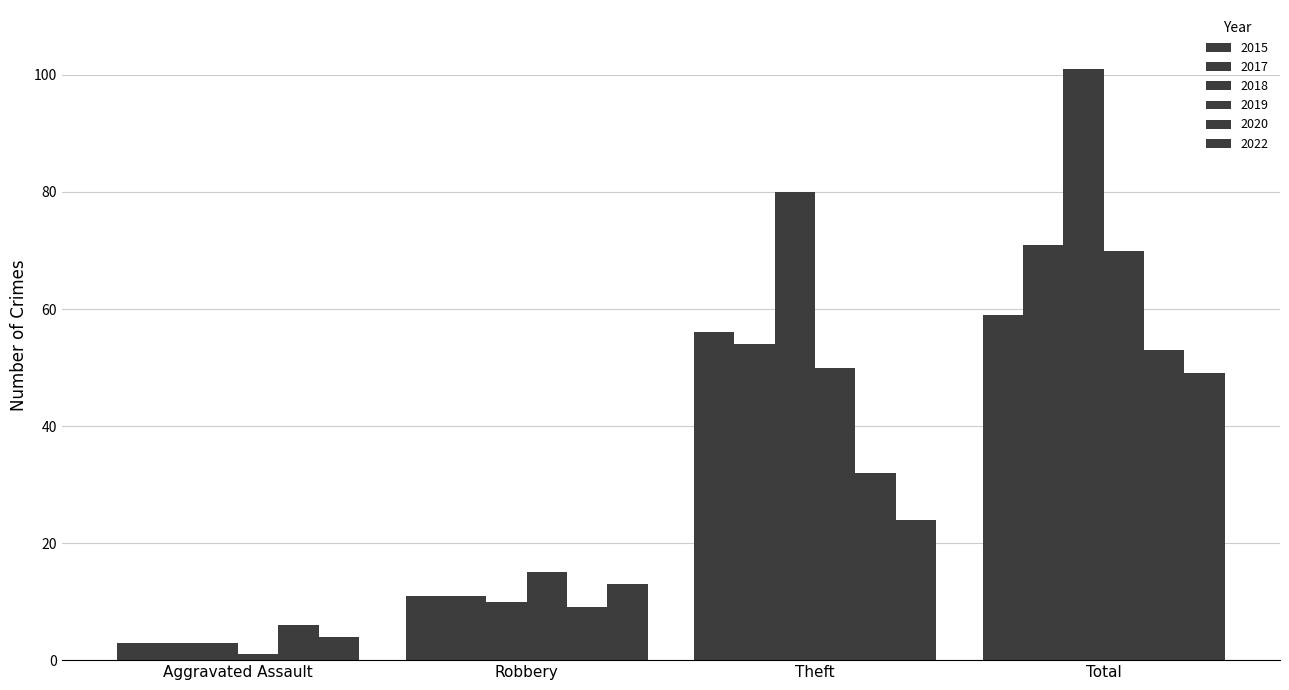

Rank the series by their maximum value, from lowest to highest.

2022, 2020, 2015, 2019, 2017, 2018